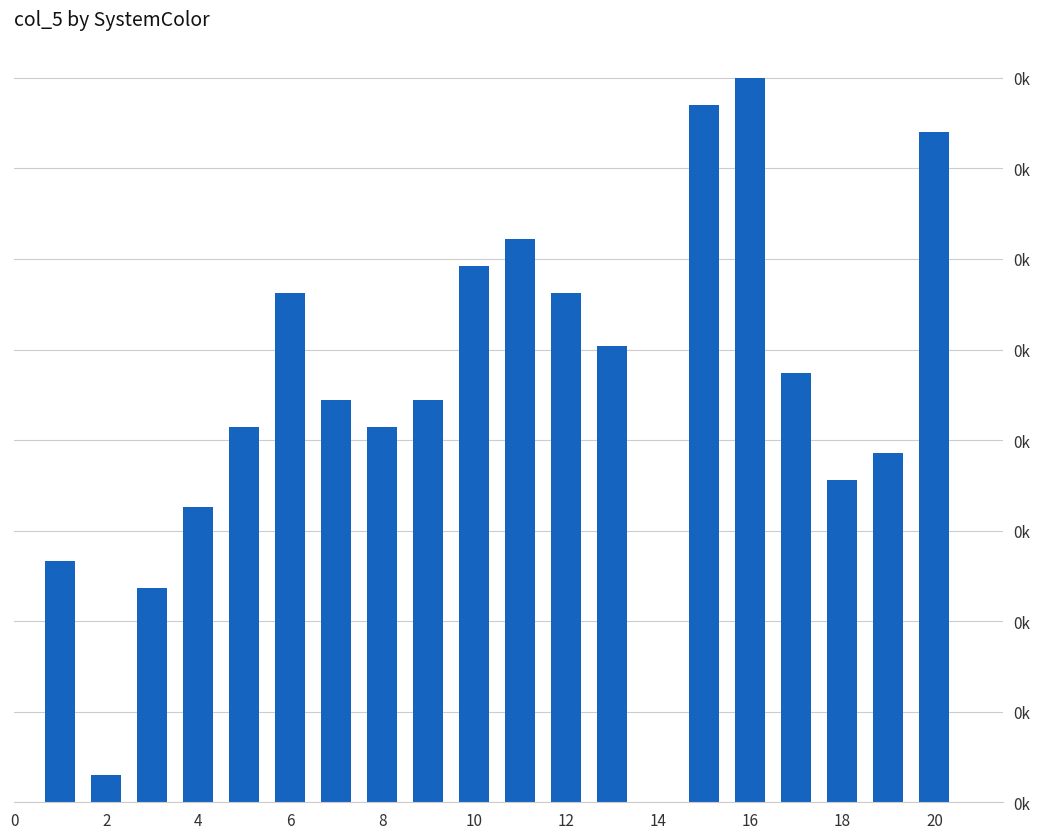

At which label does the data first exceed 15?

6